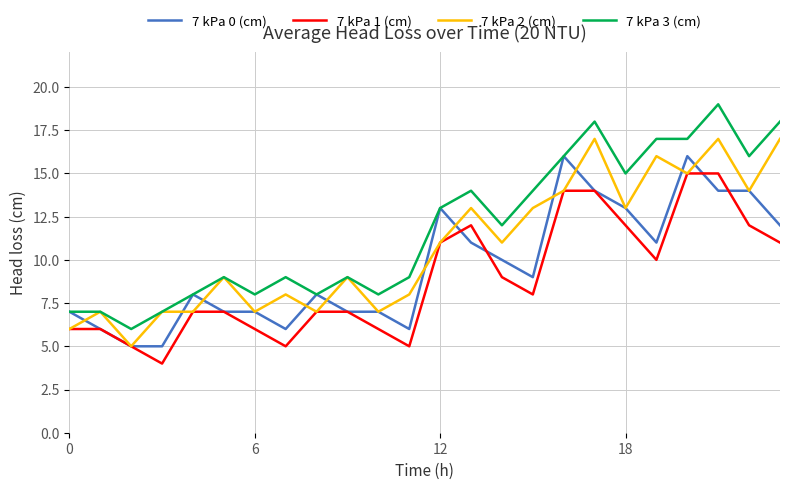

True or false: 7 kPa 3 (cm) and 7 kPa 1 (cm) intersect in this chart.

False